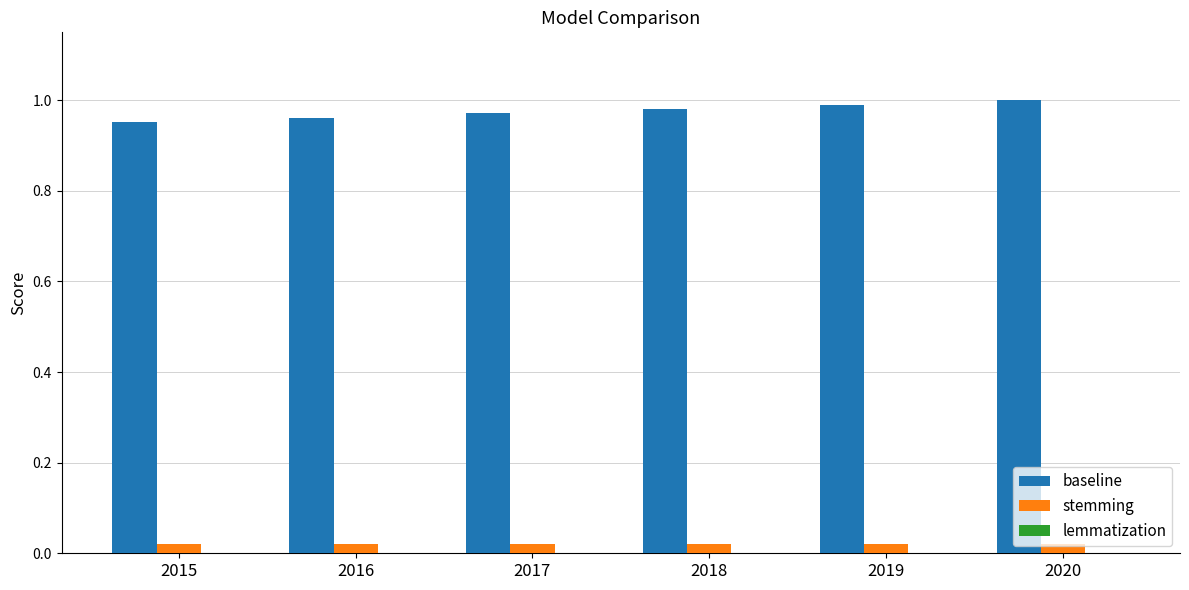

At which label does baseline reach its peak?

2020